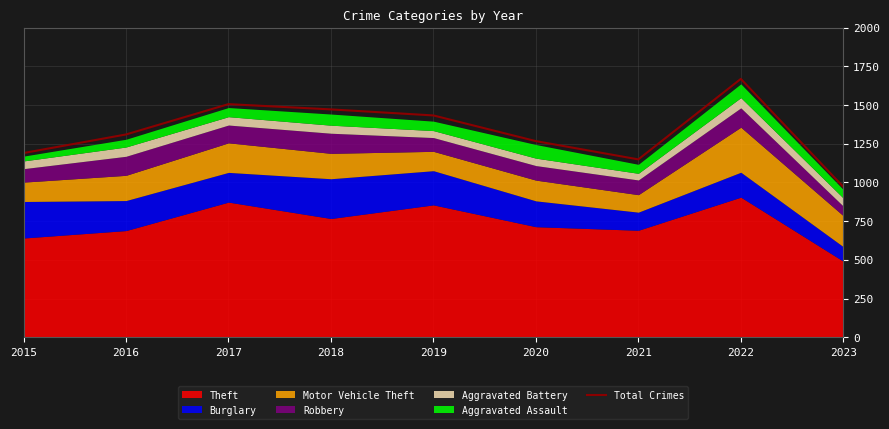

Which category has the lowest value across all series?

2023